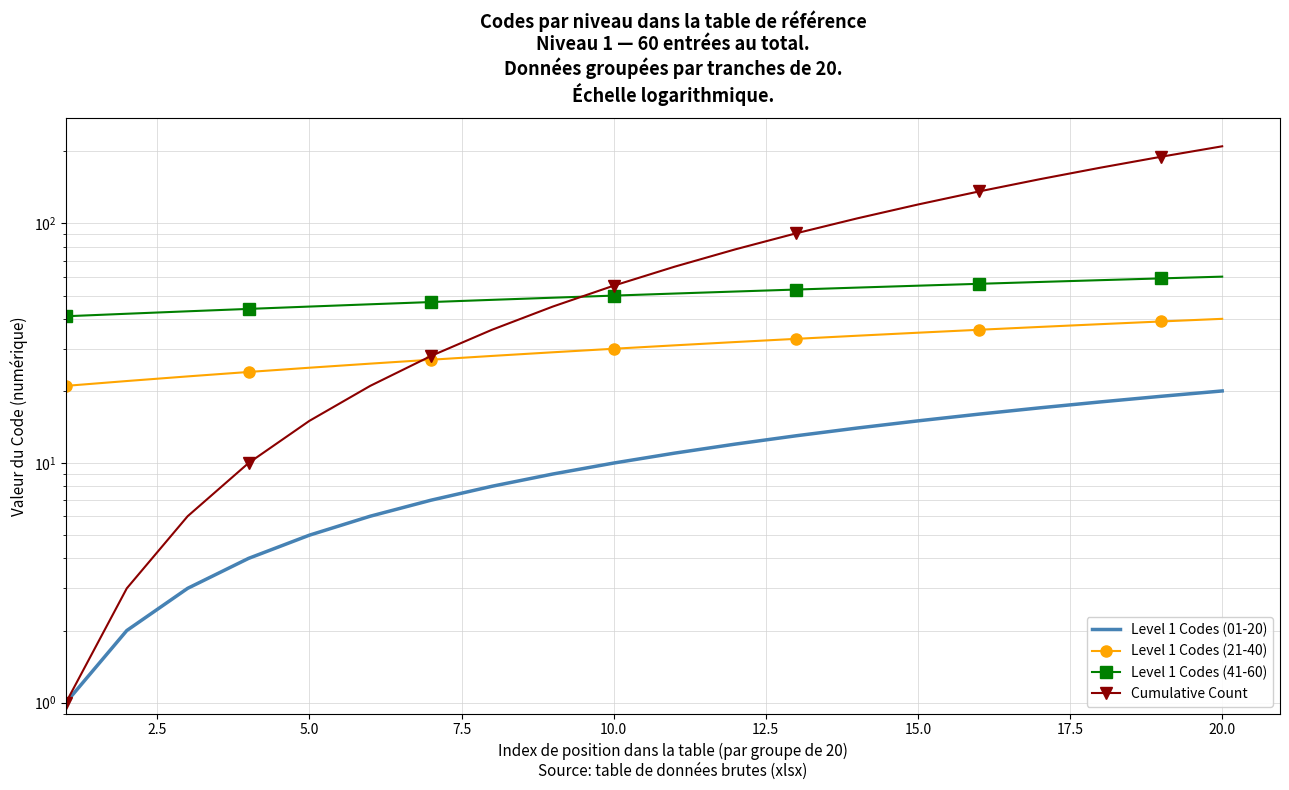

True or false: Level 1 Codes (01-20) and Cumulative Count intersect in this chart.

False